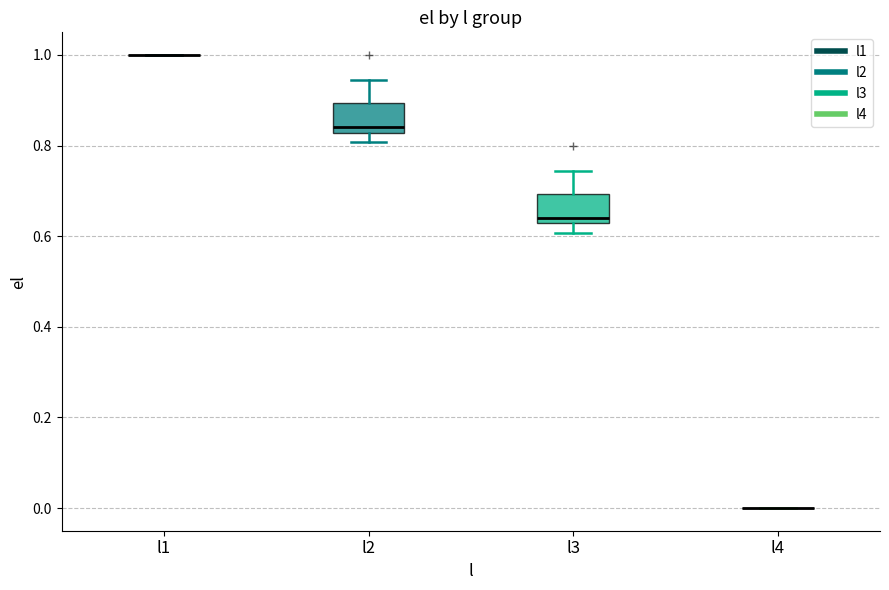

Reading left to right, read every box against the y-axis: the position of its median line, the range the box covers, and the ends of its whiskers. The values are not printed on the chart, so give them approximately, as read against the axis.

l1: box collapsed to a line at 1.00, whiskers 1.00 to 1.00
l2: median 0.84, box 0.82 to 0.90, whiskers 0.80 to 0.94
l3: median 0.64, box 0.62 to 0.70, whiskers 0.60 to 0.74
l4: box collapsed to a line at 0.00, whiskers 0.00 to 0.00